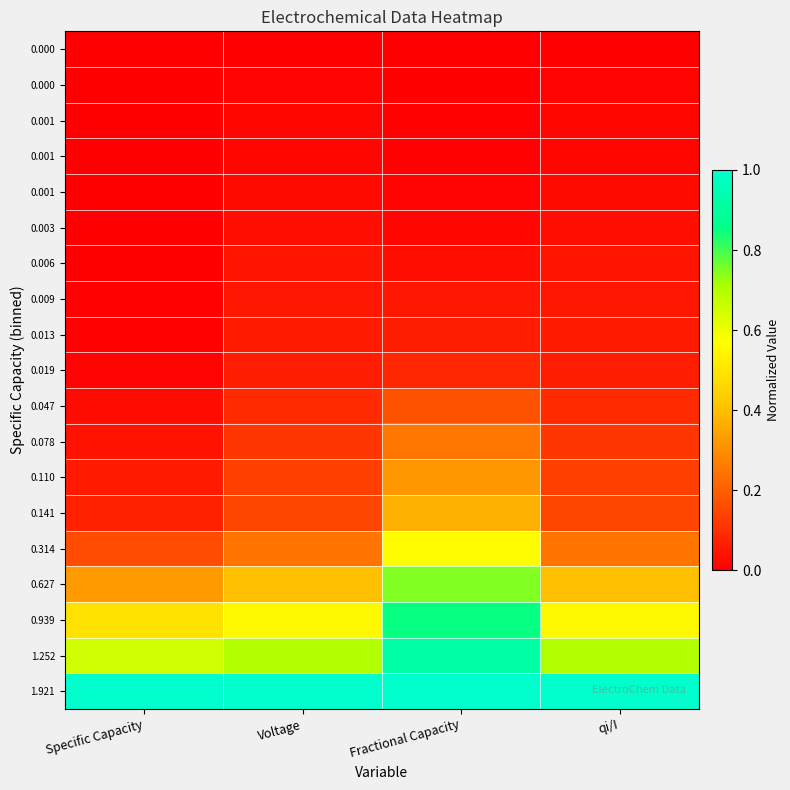

At how many categories does at least one series exceed 0?

4